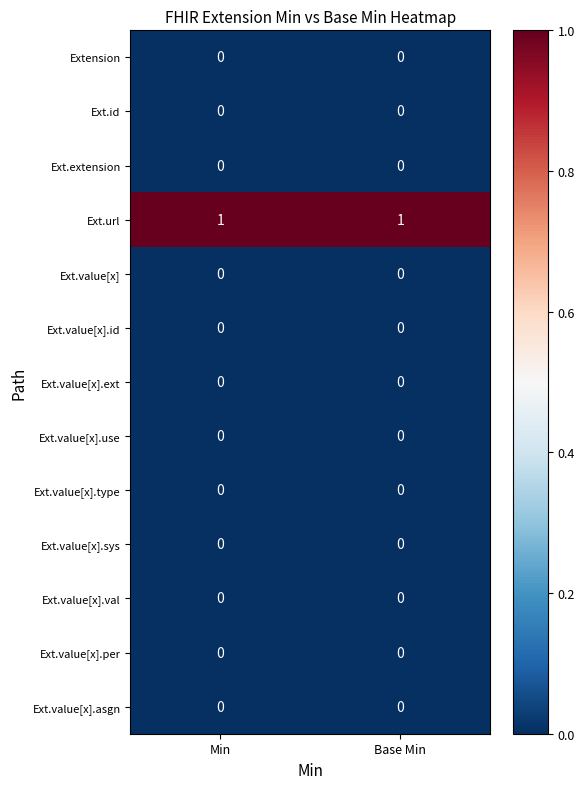

The value of Ext.value[x].sys at Base Min is 0. True or false?

True